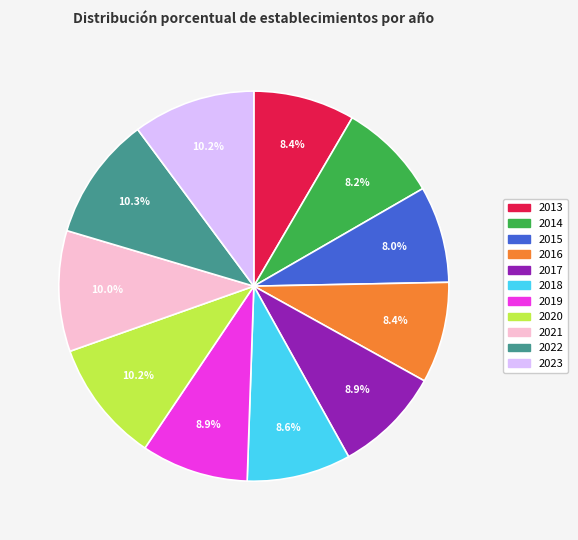

What percentage is NOT represented by 2016?

91.6%